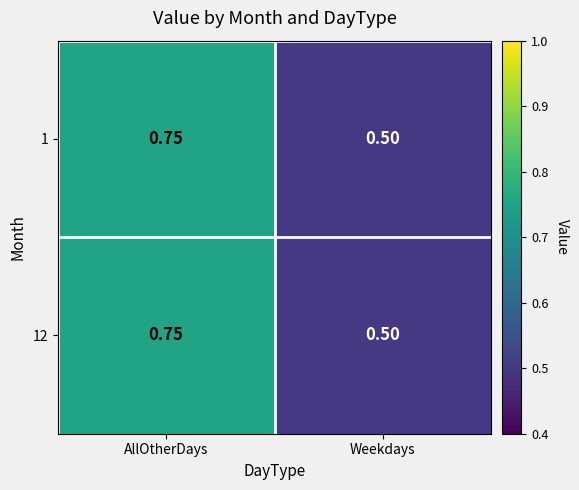

At which label is 1 closest to 0?

Weekdays